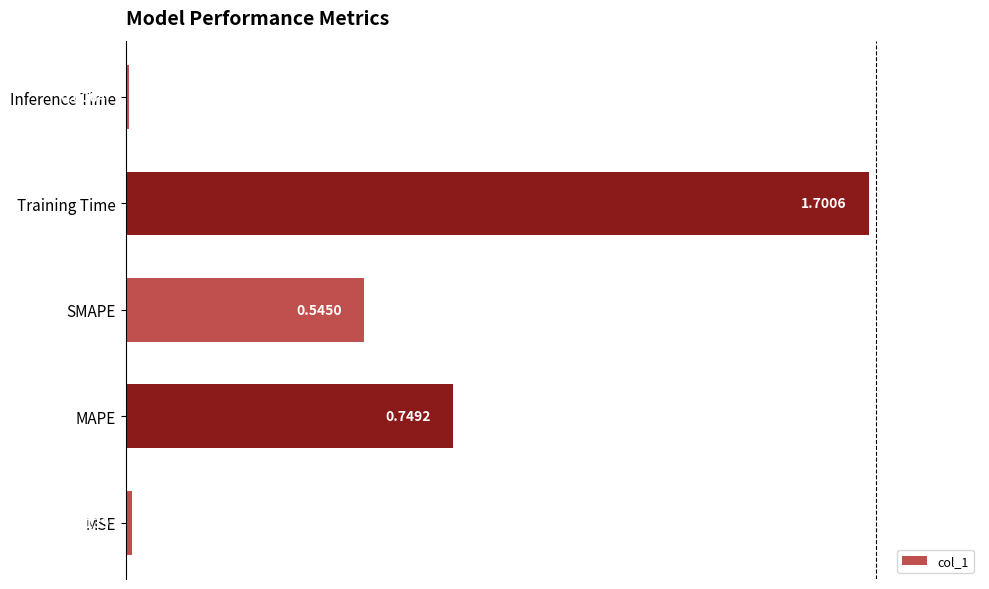

What is the difference between the maximum and minimum values?

1.7